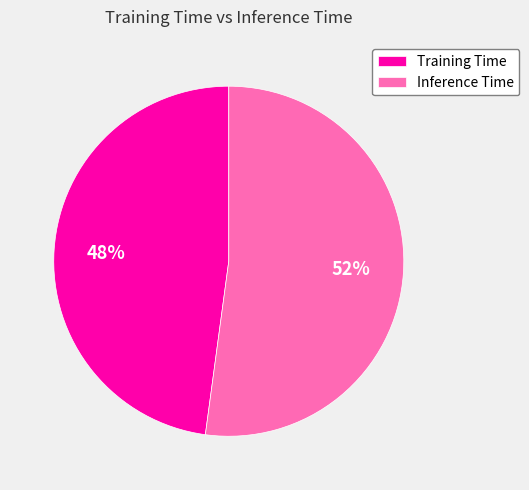

The Training Time slice represents 35% of the pie. True or false?

False